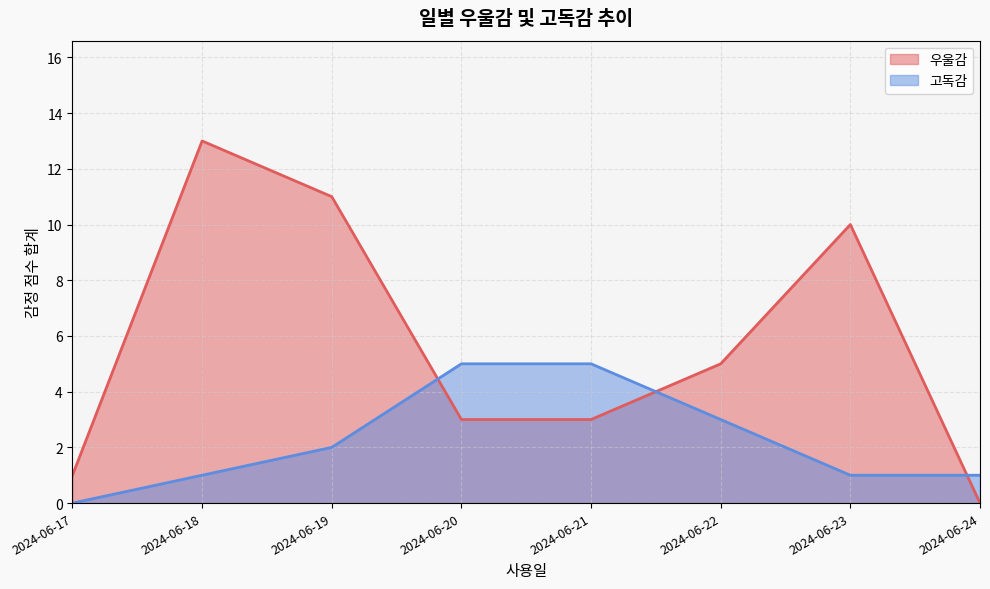

Which series changed the most between 2024-06-17 and 2024-06-18?

우울감